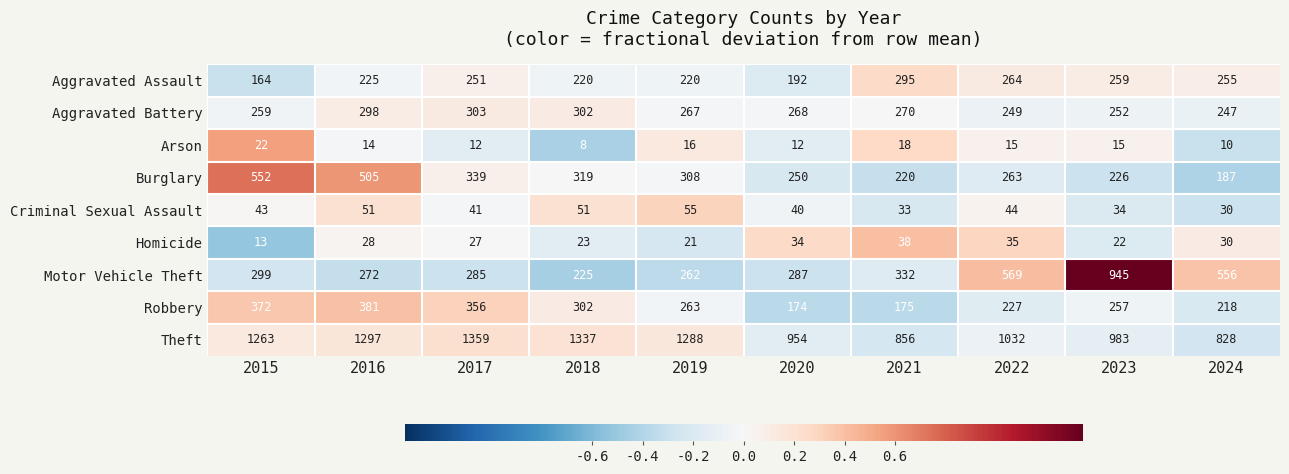

At 2019, list the series in order from largest to smallest.

Theft, Burglary, Aggravated Battery, Robbery, Motor Vehicle Theft, Aggravated Assault, Criminal Sexual Assault, Homicide, Arson